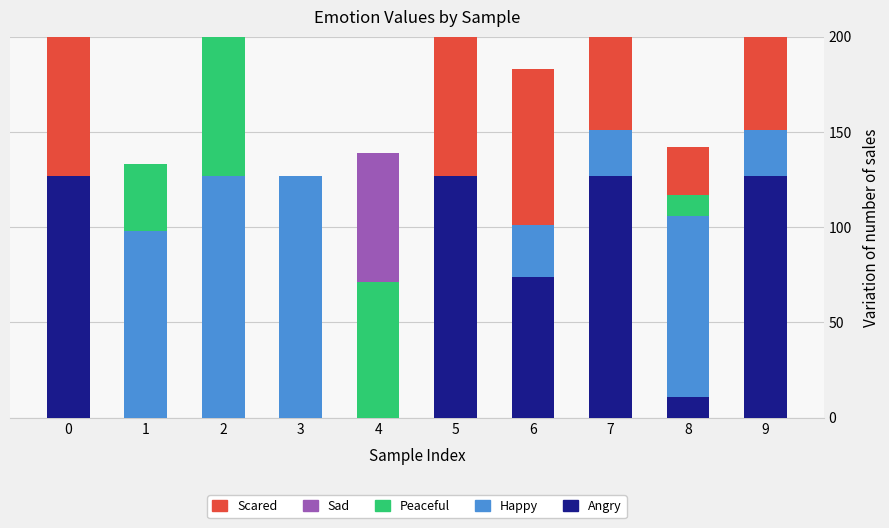

How many groups of bars are there?

10